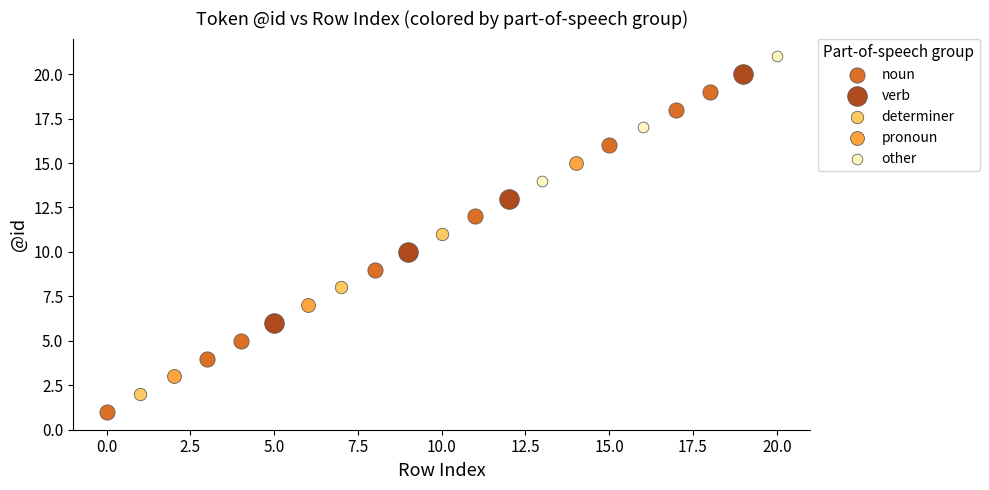

Which series contains the highest Y value?

other